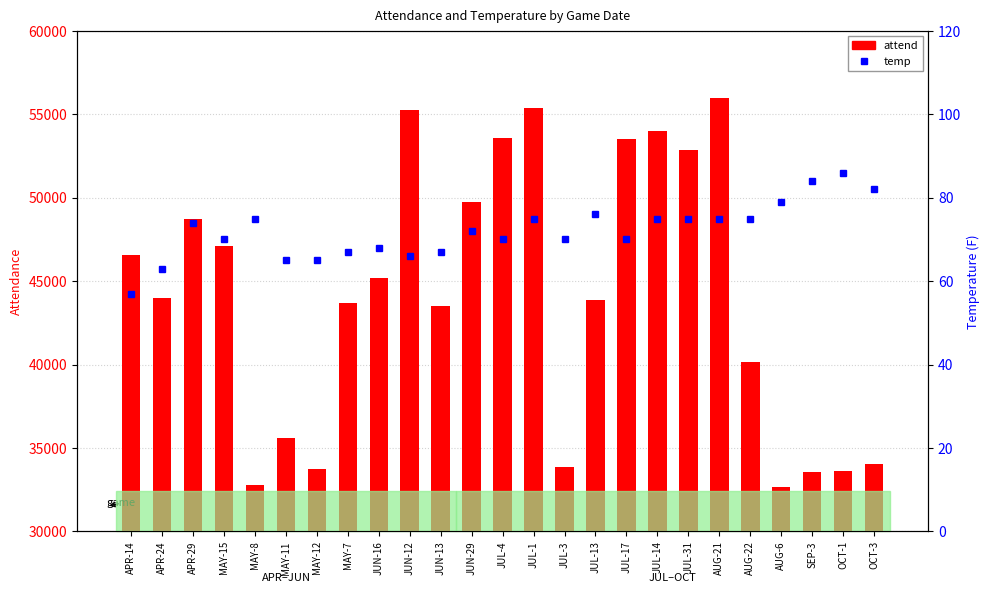

Rank the series at APR-14 from highest to lowest value.

attend, temp